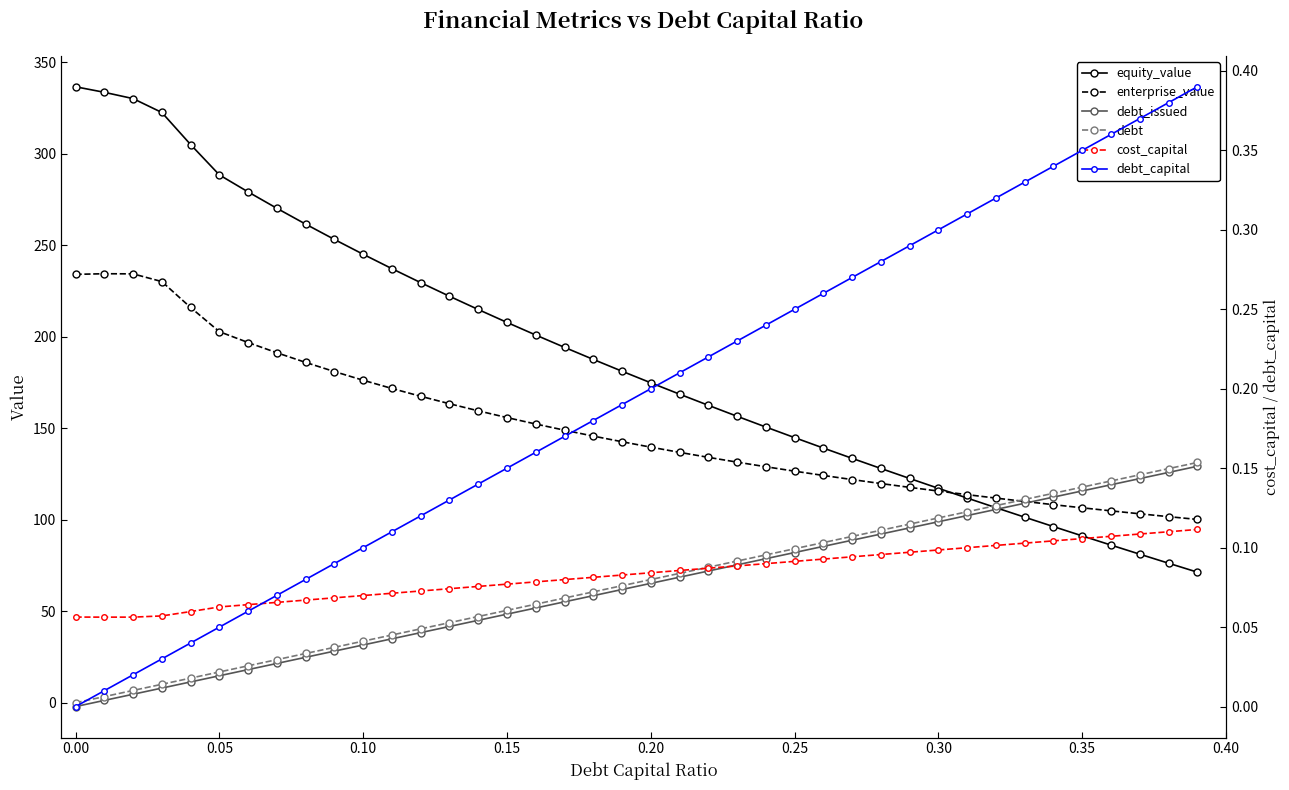

True or false: equity_value and enterprise_value cross at least once.

True